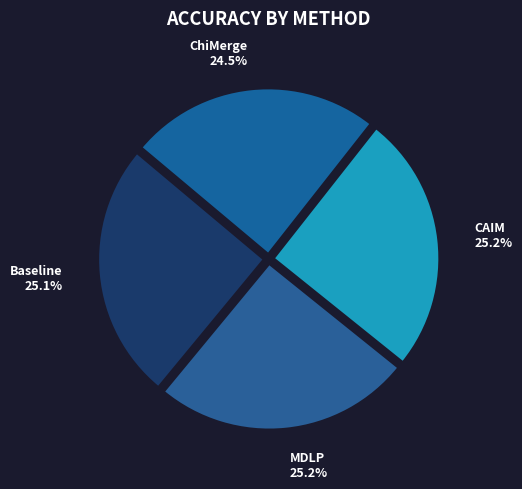

What is the smallest slice in the pie chart?

ChiMerge